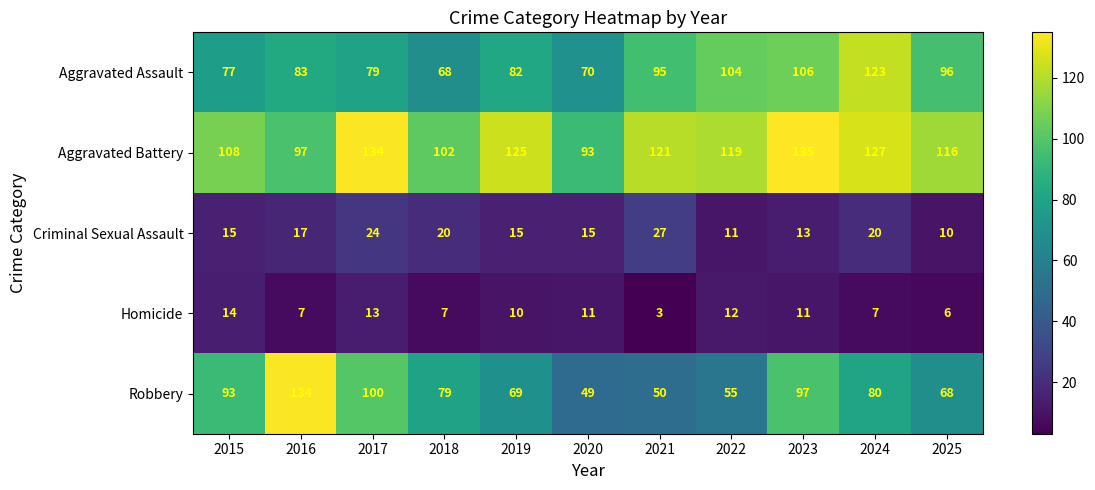

What is the sum of the Homicide values at 2021 and 2022?

15